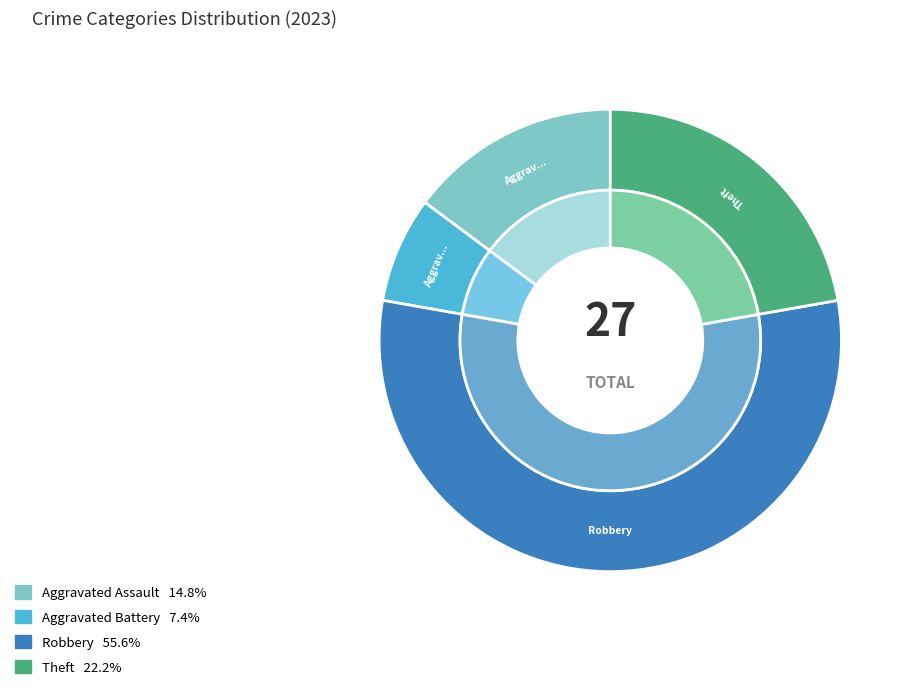

Is it true that Criminal Sexual Assault is 14% of the pie?

False